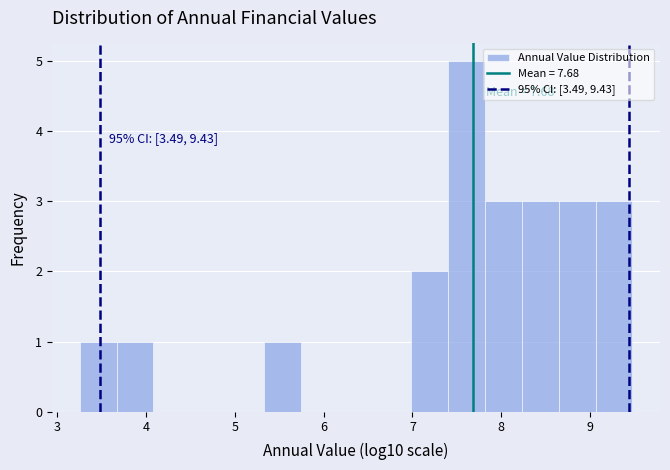

Which range on the x-axis has the tallest bar?

7.4 to 7.8